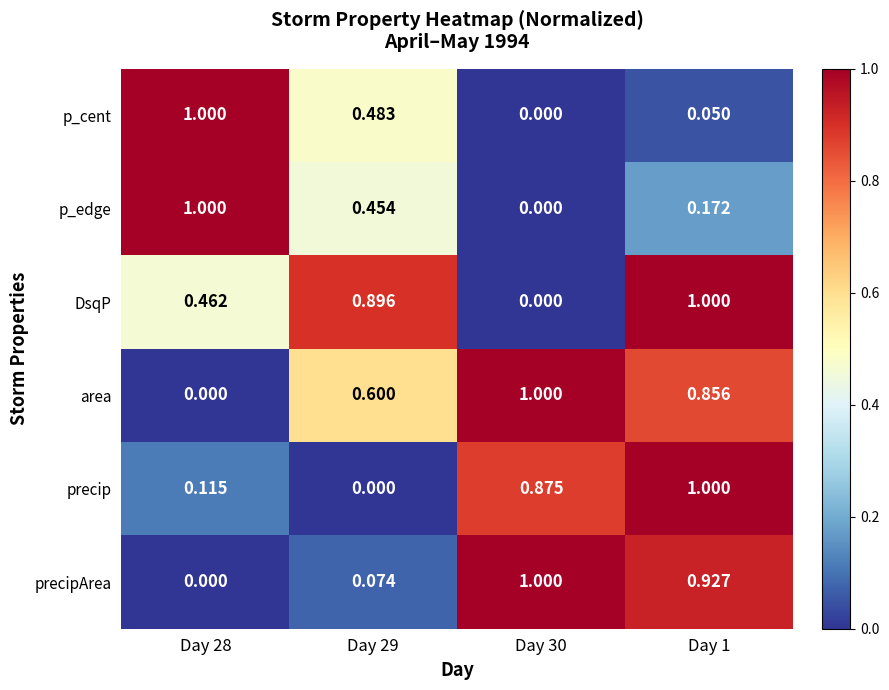

How many data points does each series have?

4